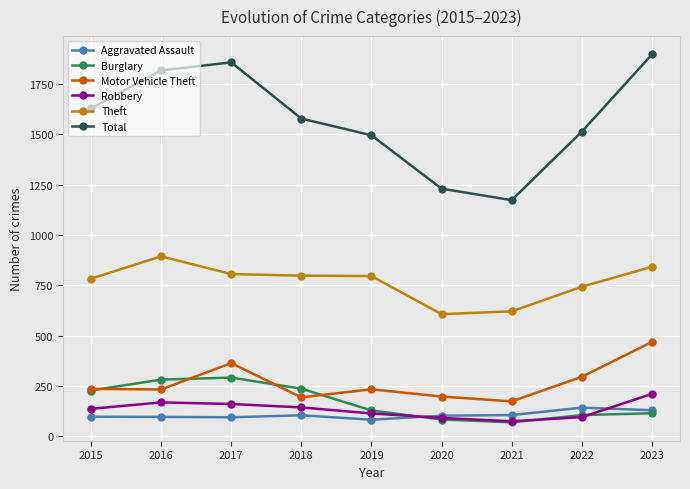

Which series has the largest total across all categories?

Total